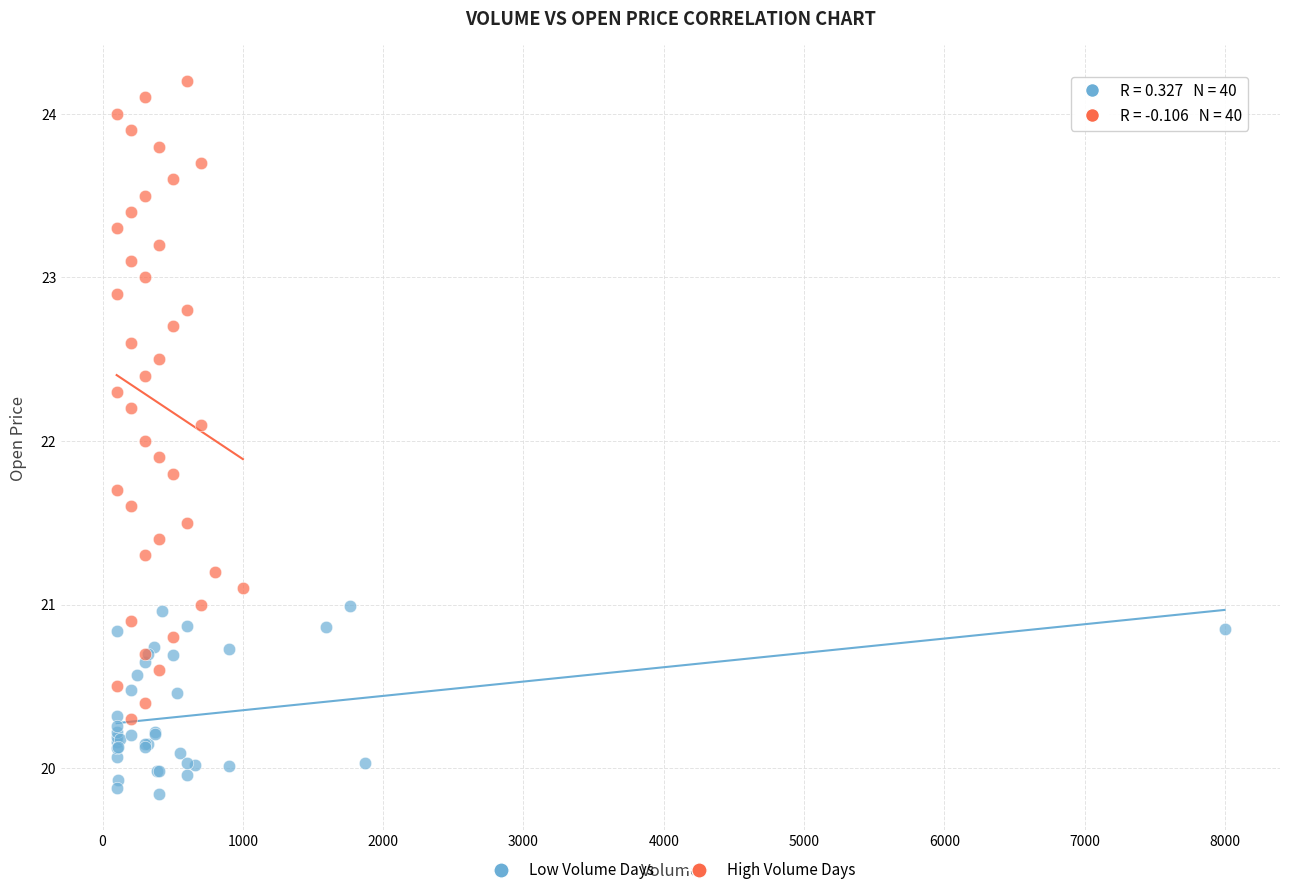

What are all the series names shown in the legend?

Low Volume Days, High Volume Days